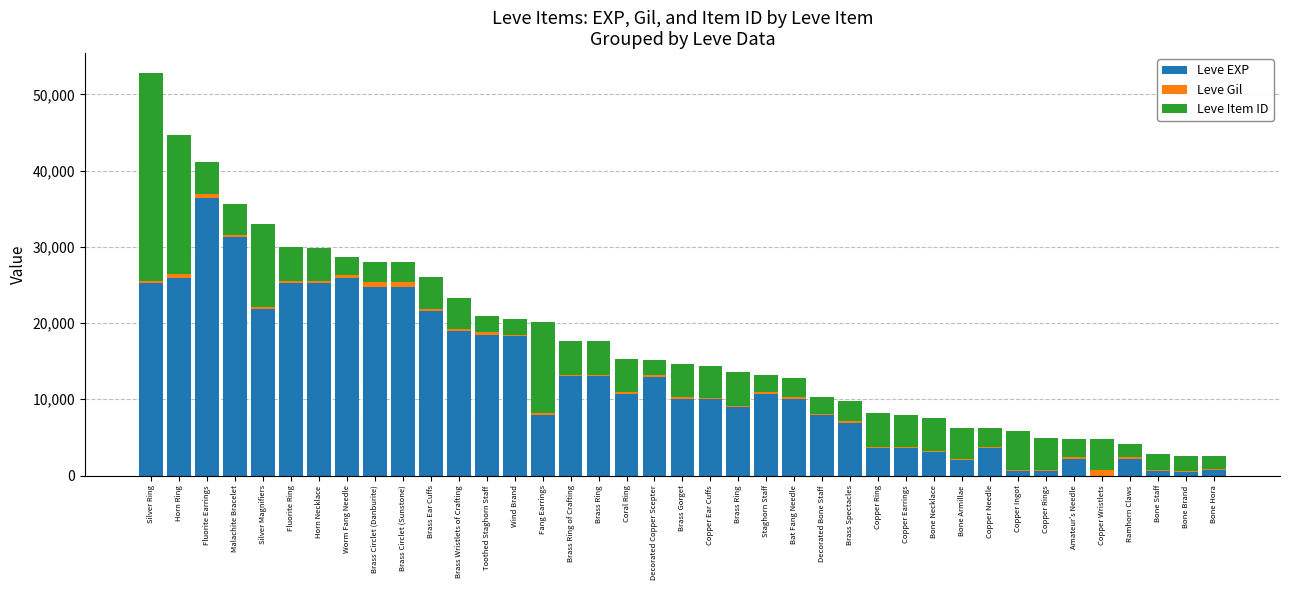

Where is Leve Item ID nearest to the value 14448?

Fang Earrings